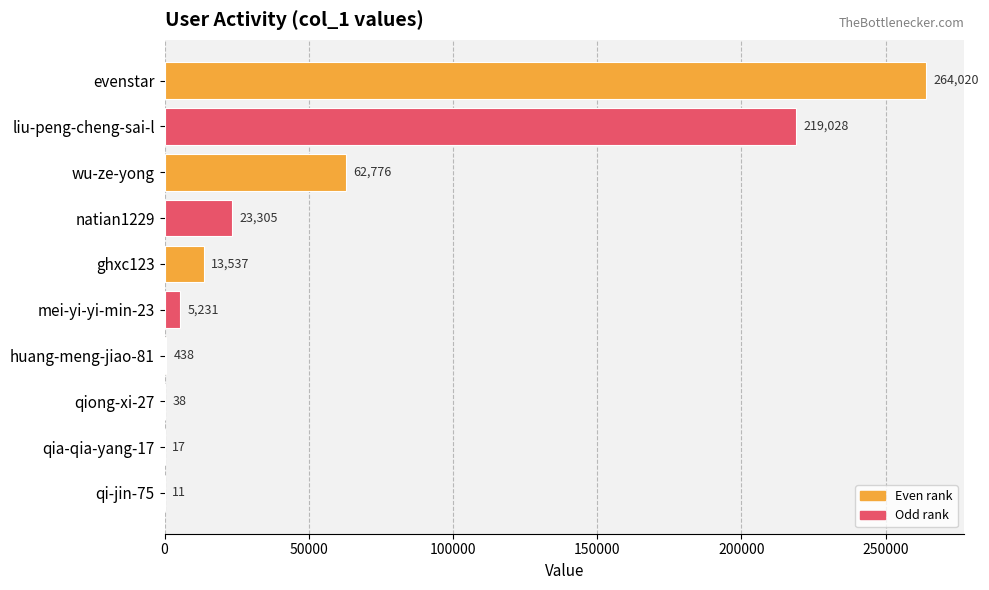

Which has a higher value, qia-qia-yang-17 or mei-yi-yi-min-23?

mei-yi-yi-min-23